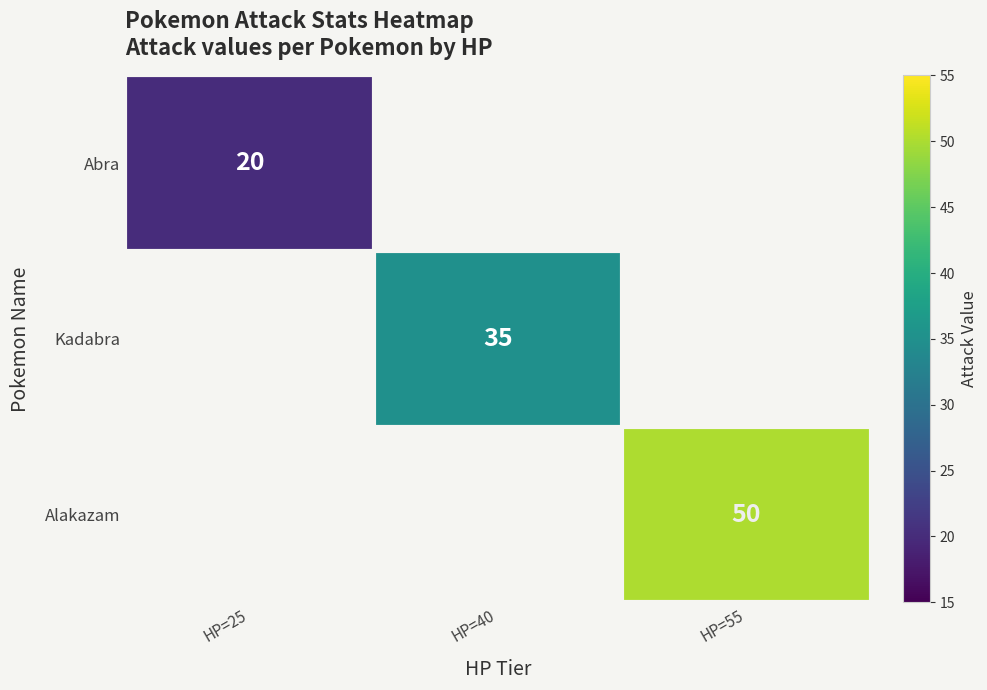

Is it true that Alakazam equals 50 at HP=55?

True